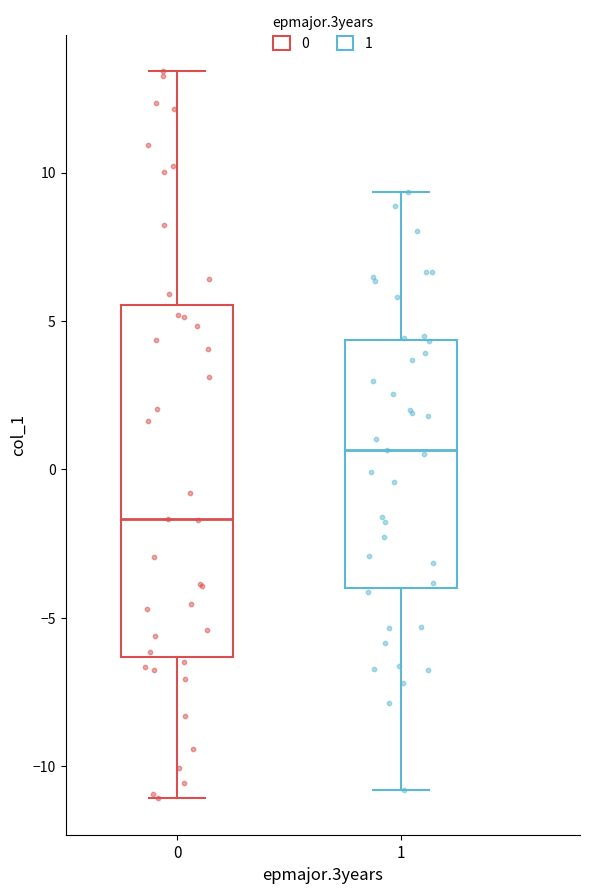

Where does the lower whisker of the box at x = 0 end on the y-axis? The values are not printed on the chart, so give them approximately, as read against the axis.

-11.0